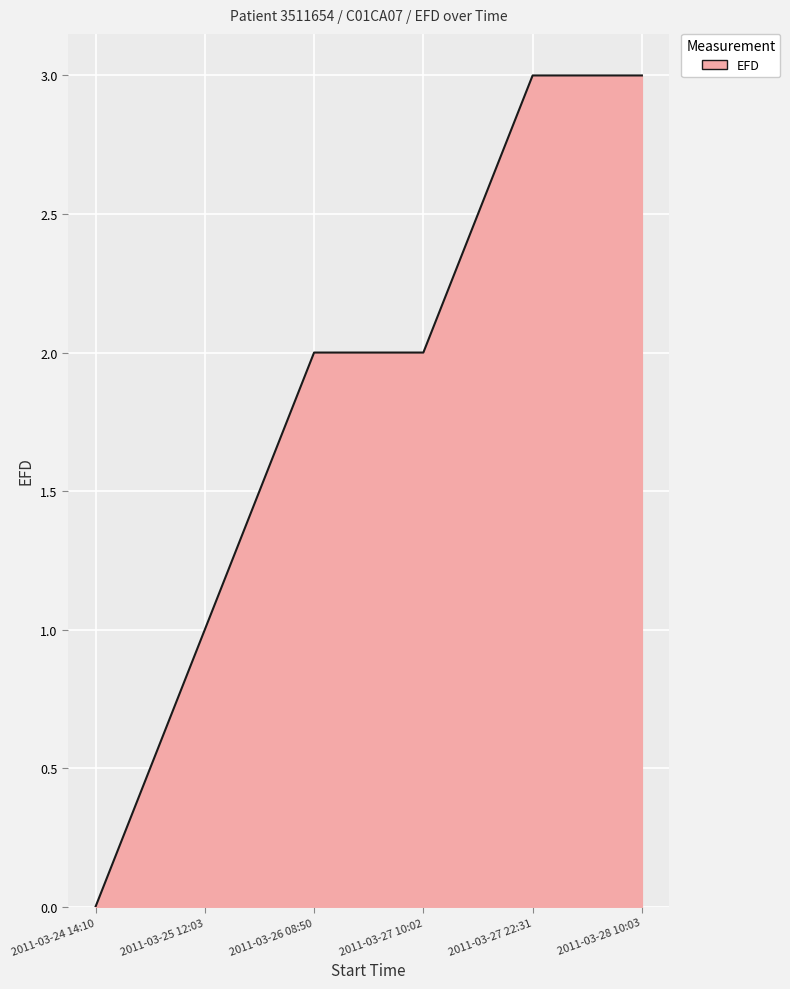

Does the chart have visible grid lines?

Yes